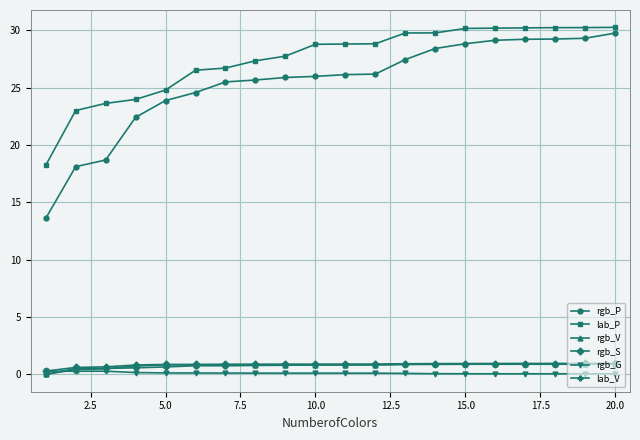

Which series has the largest range (max minus min)?

rgb_P